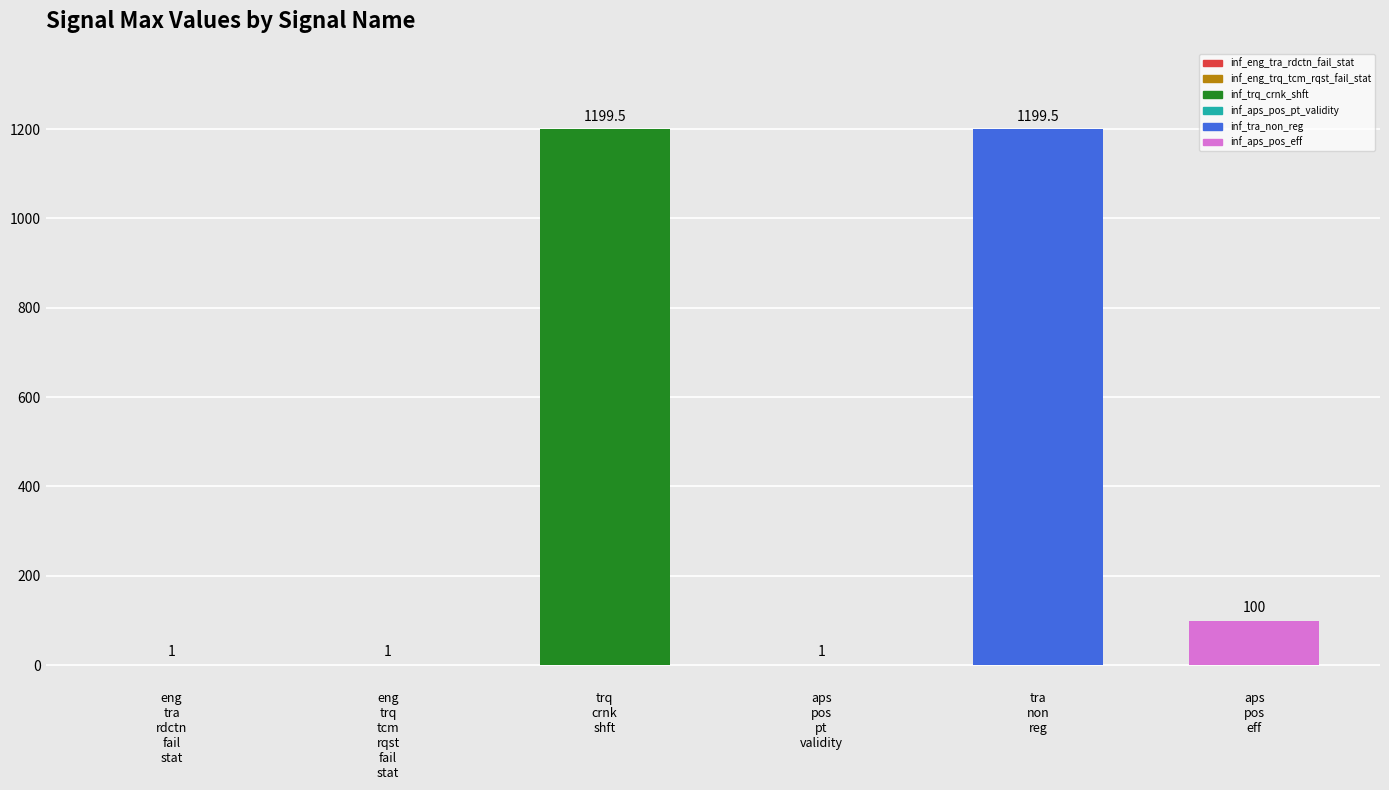

What is the maximum value shown in the chart?

1199.5